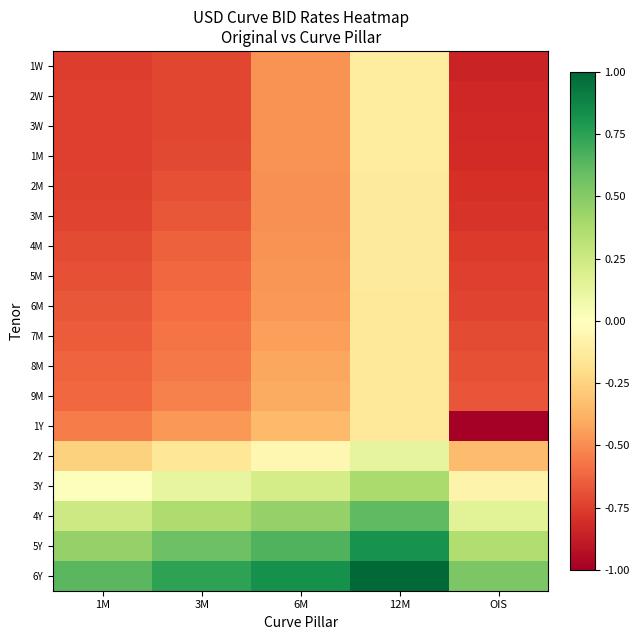

How many data points does each series have?

5